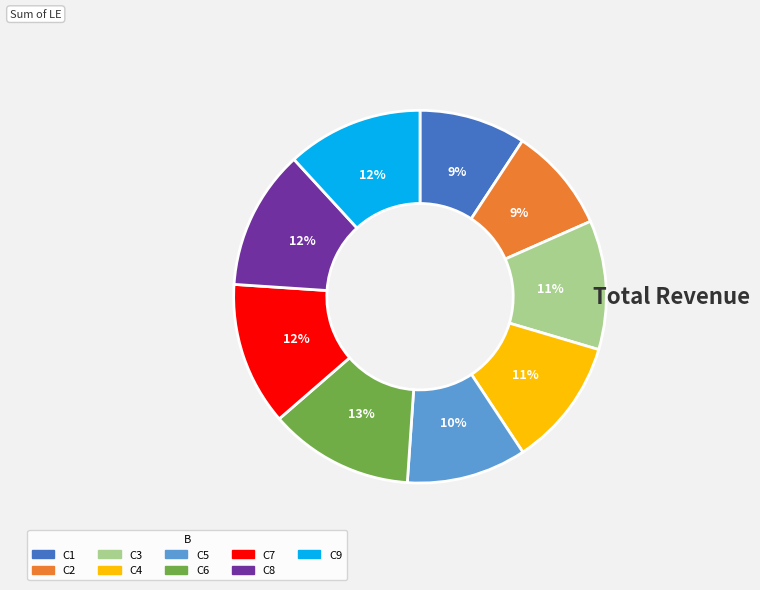

To the nearest percent, what is the difference between the C6 and C9 slice percentages?

1%